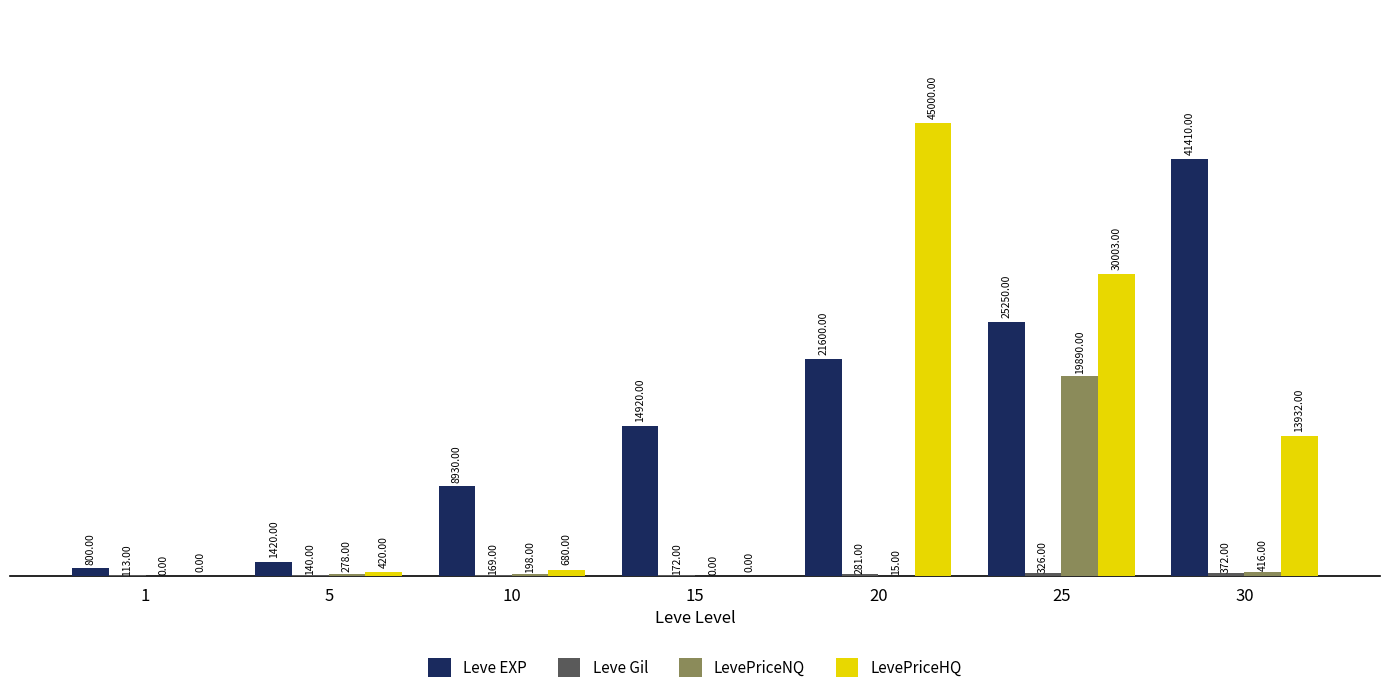

Where does the LevePriceNQ series first go above 198?

5